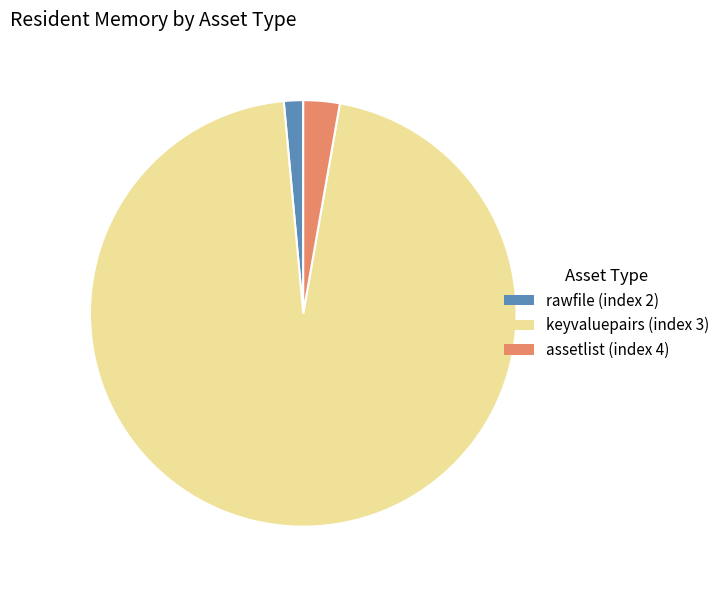

Does keyvaluepairs (index 3) represent more than half of the total?

Yes